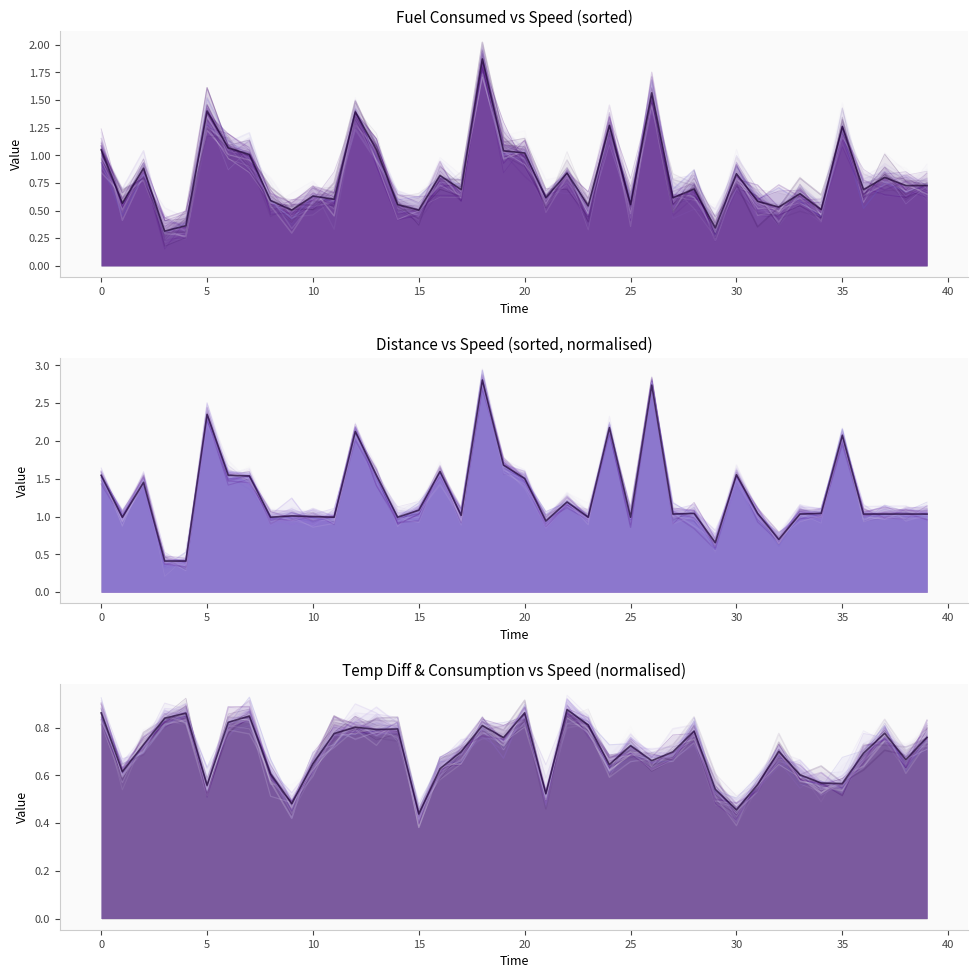

How many lines are shown in the chart?

3